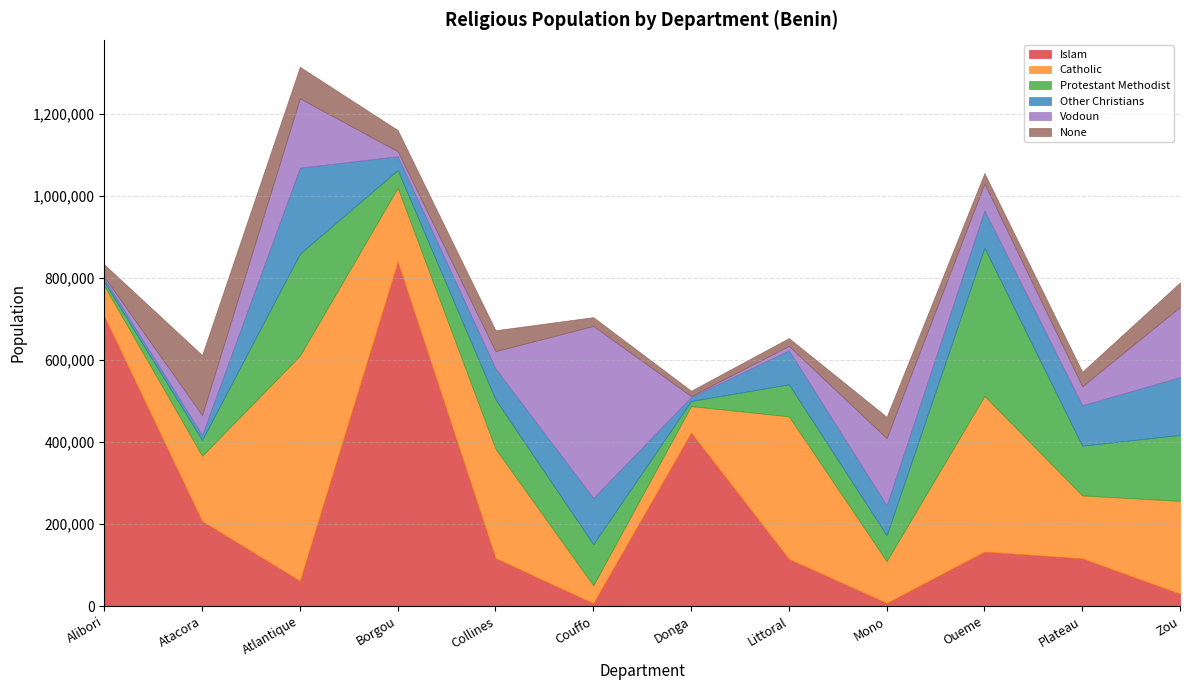

Reading right to left, list all the values displayed in this chart.

Islam: 29807	116091	132719	7430	114730	422689	6677	116799	839062	61448	206952	705721
Catholic: 226532	153540	379510	102033	347583	64570	43772	266560	180314	548843	159253	74652
Protestant Methodist: 160956	121085	360863	62904	78070	12480	100156	120382	43276	248585	38467	9548
Other Christians: 140518	98615	91039	72810	82823	9767	112768	75239	33659	209482	12309	7812
Vodoun: 171176	46187	65811	163947	10862	2170	419171	42277	12021	168982	48468	4340
None: 59614	35576	25228	52007	19008	13023	21515	50876	51690	76810	146174	30382